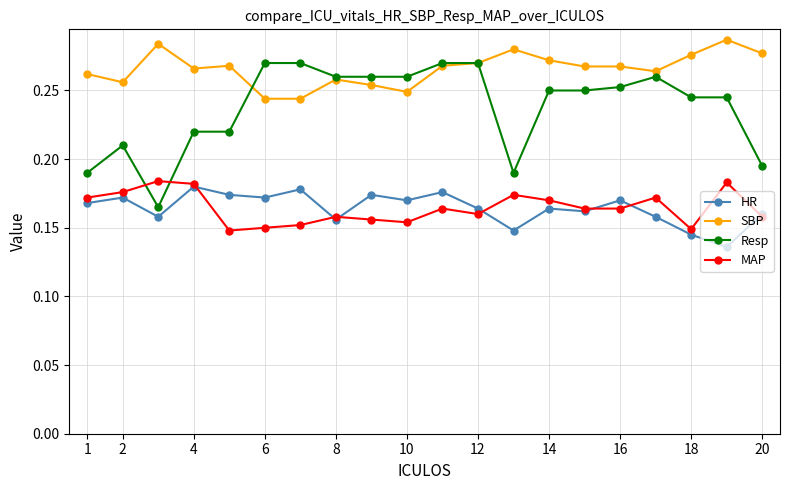

Which series has the largest total across all categories?

SBP